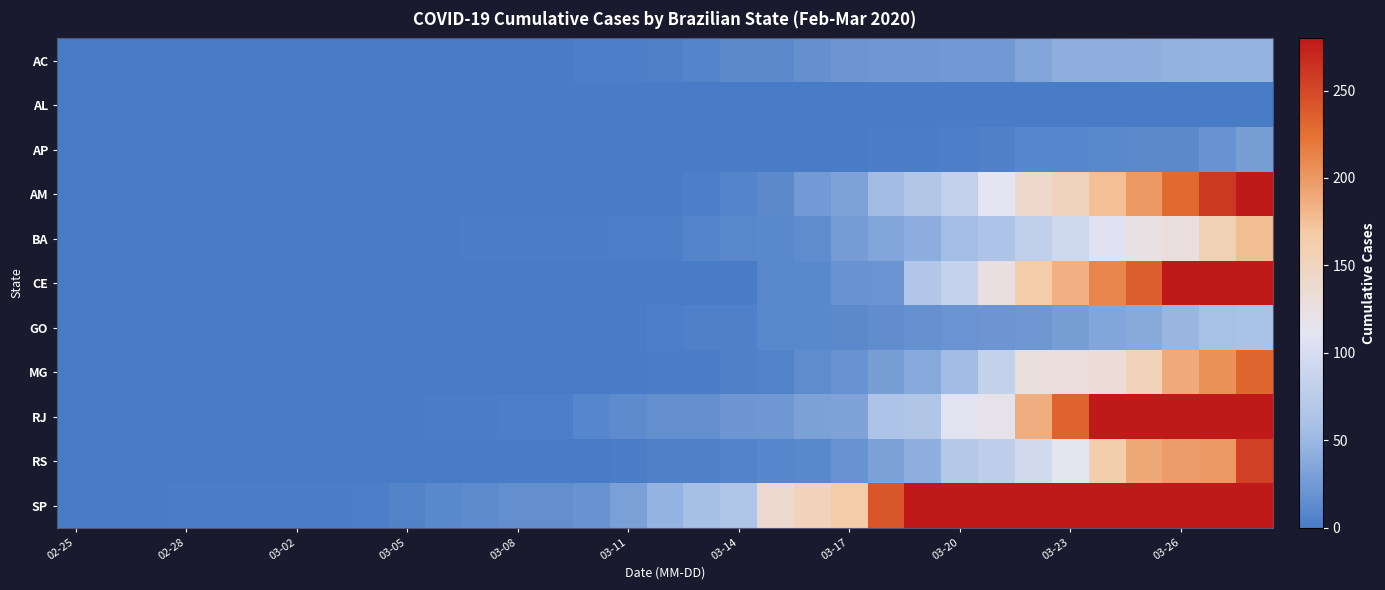

Which series has the largest range (max minus min)?

SP